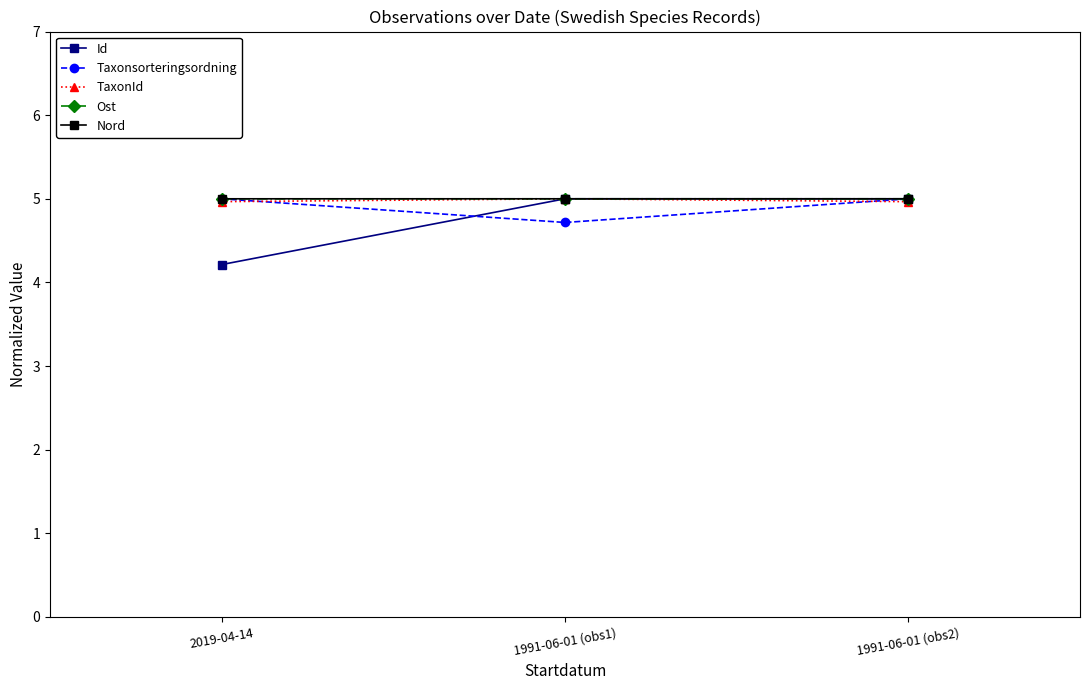

True or false: Nord has a value of 5.0 at 1991-06-01 (obs2).

True